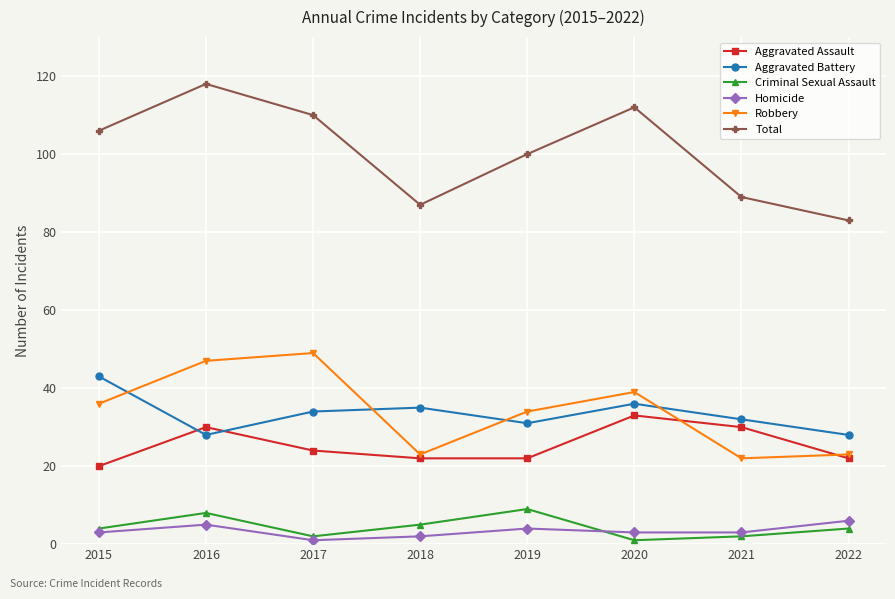

What is the spread (max minus min) of values at 2015?

103